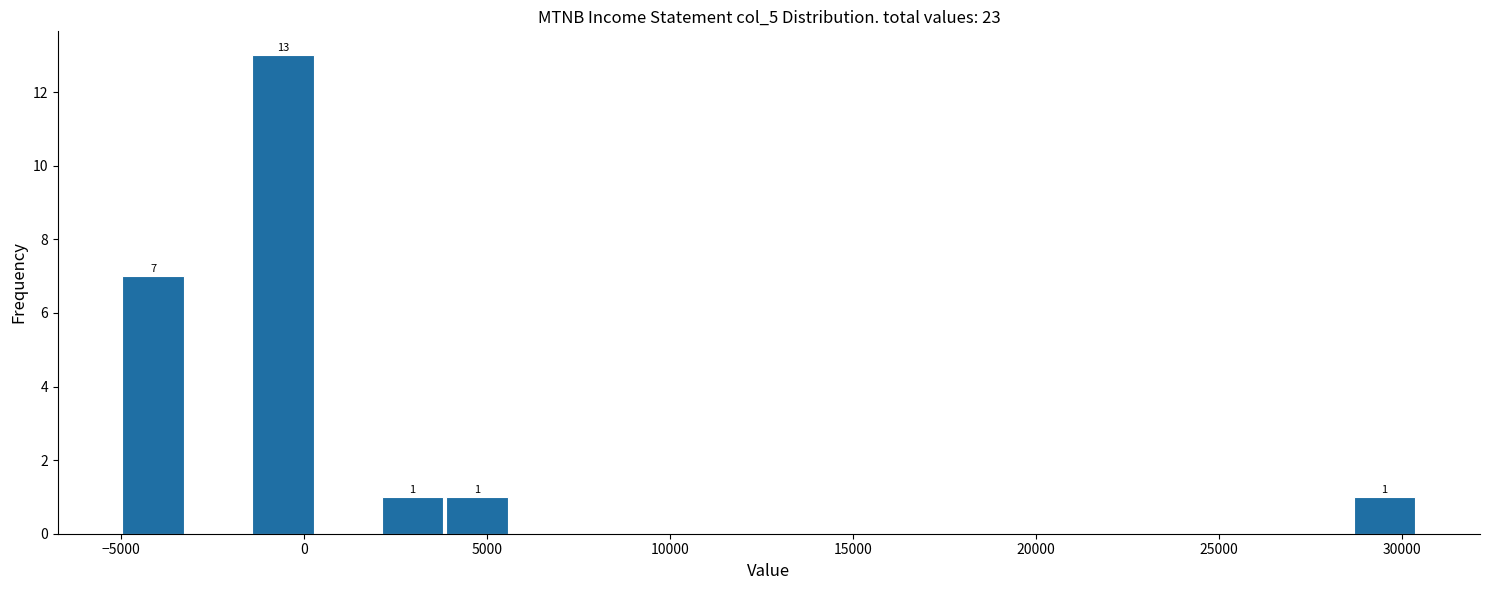

Read against the x-axis, roughly where is the centre of the tallest bar?

-500